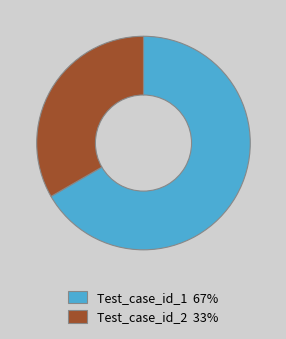

Which slice is the smallest?

Test_case_id_2